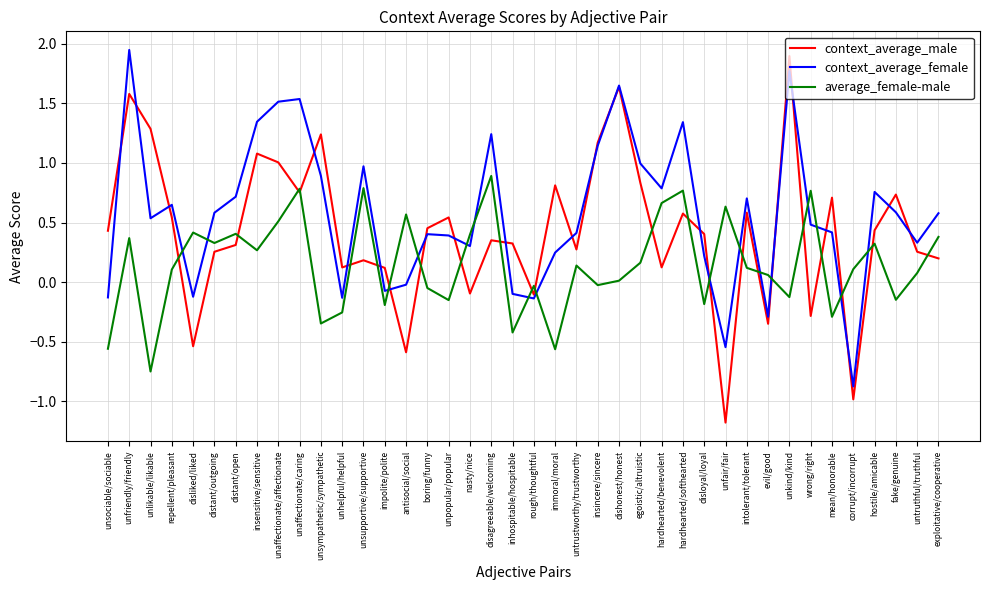

Does the chart have visible grid lines?

Yes